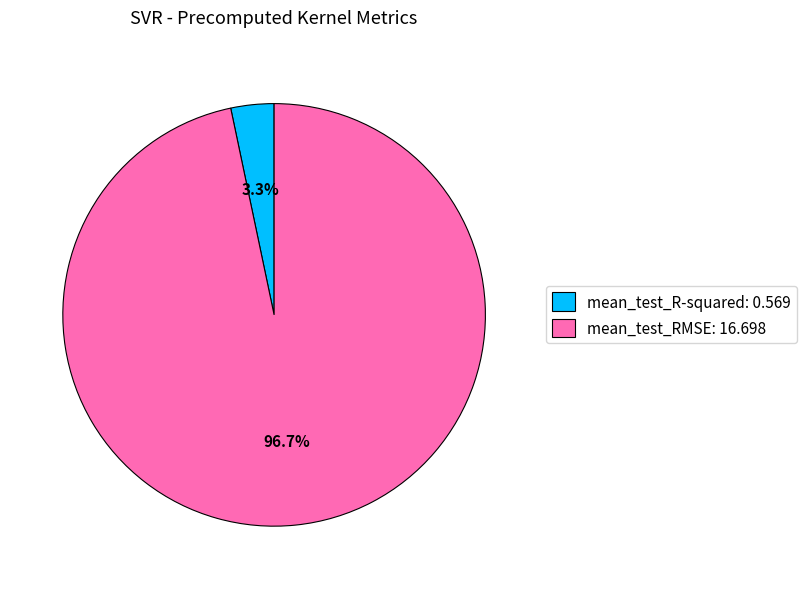

True or false: mean_test_R-squared accounts for 3% of the total.

True